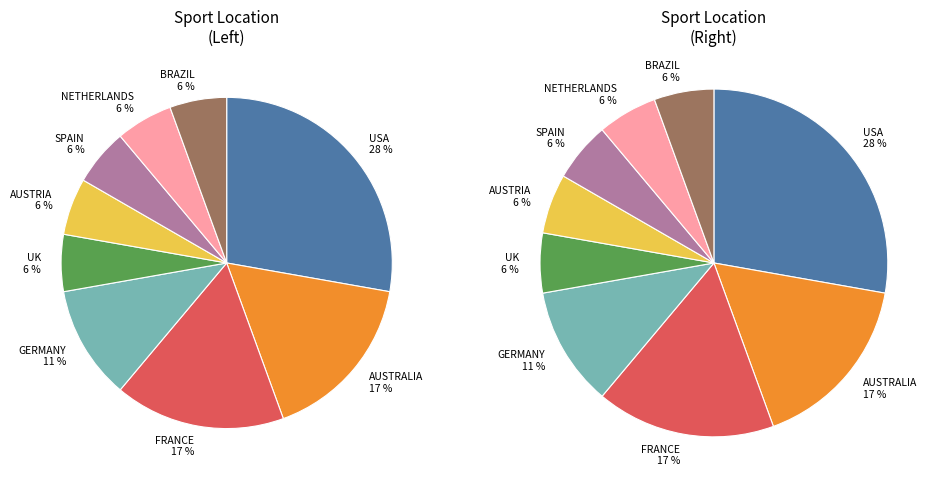

Approximately how many times larger is the value at SPAIN compared to BRAZIL?

1.0